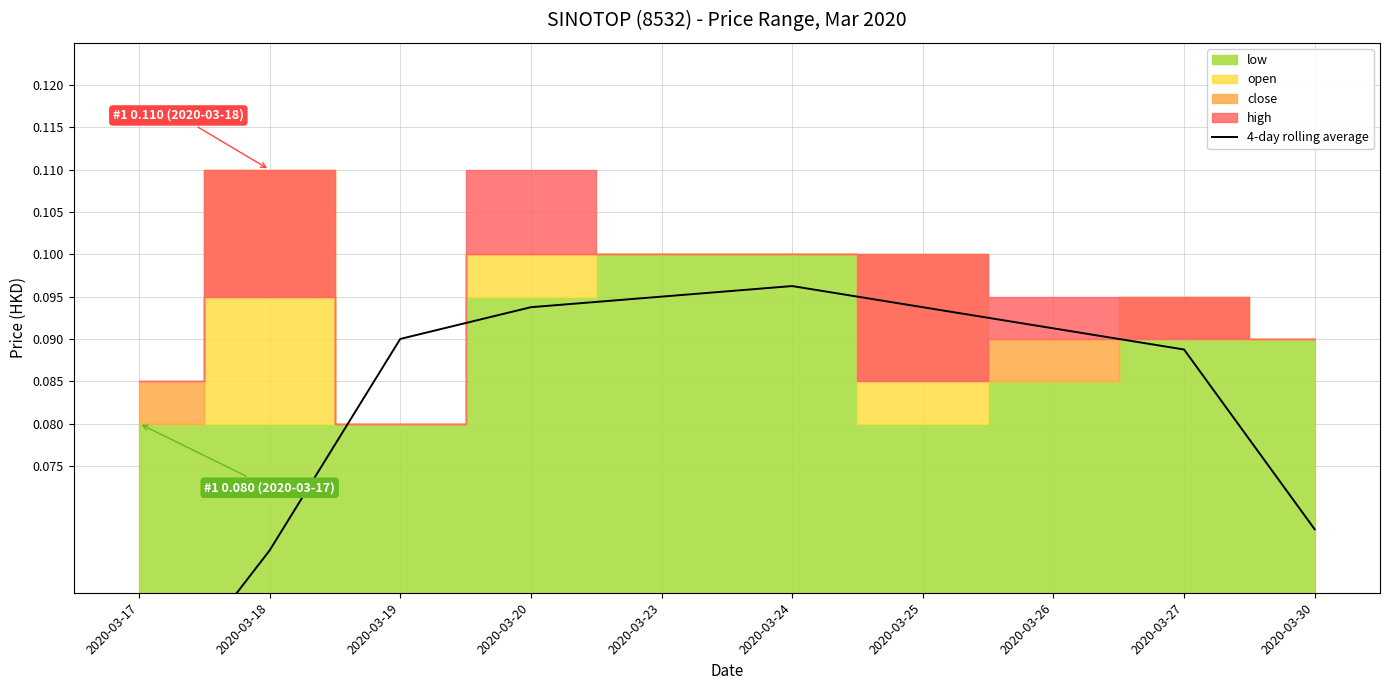

How many points are higher than both their immediate neighbors (excluding endpoints)?

1